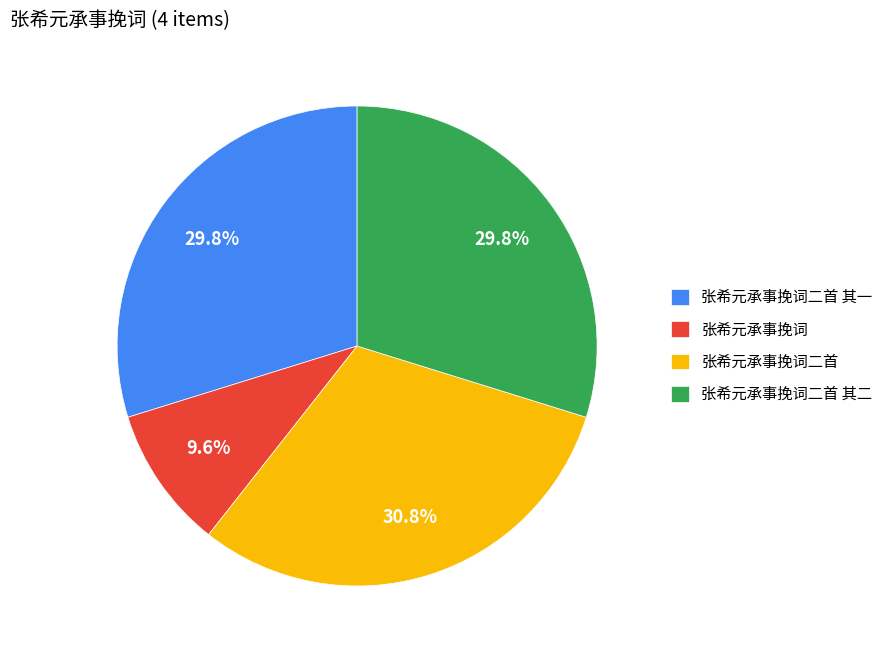

True or false: 张希元承事挽词二首 accounts for 16% of the total.

False